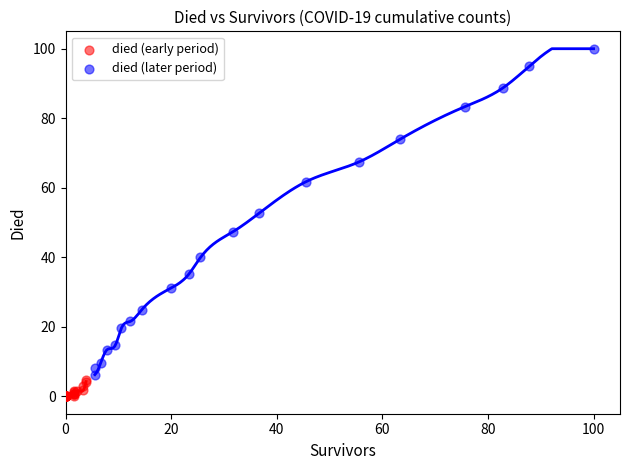

Which series reaches the minimum Y coordinate?

died (early period)